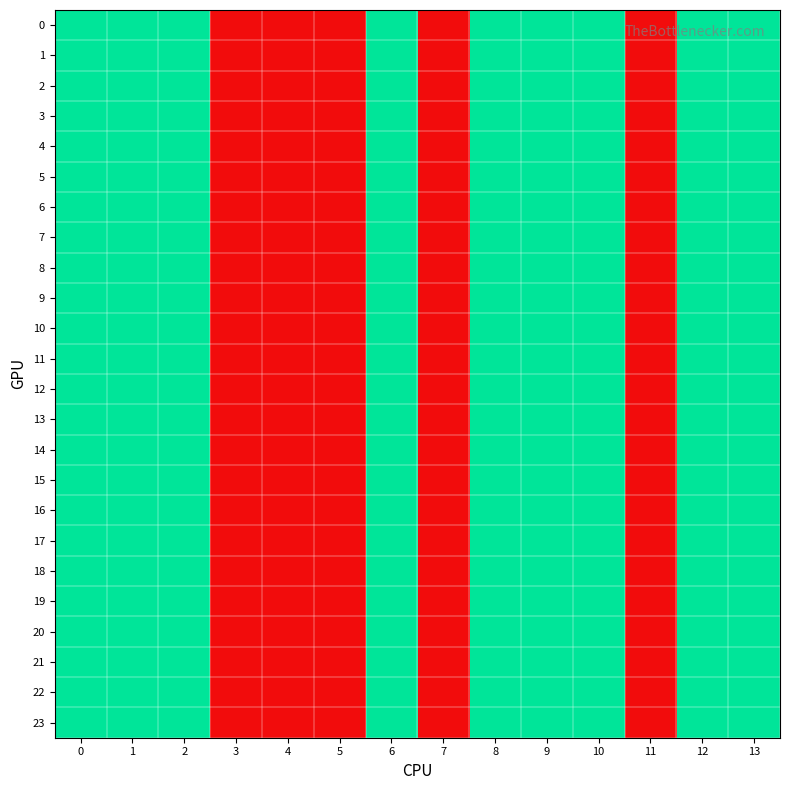

Count the number of categories in the chart.

14